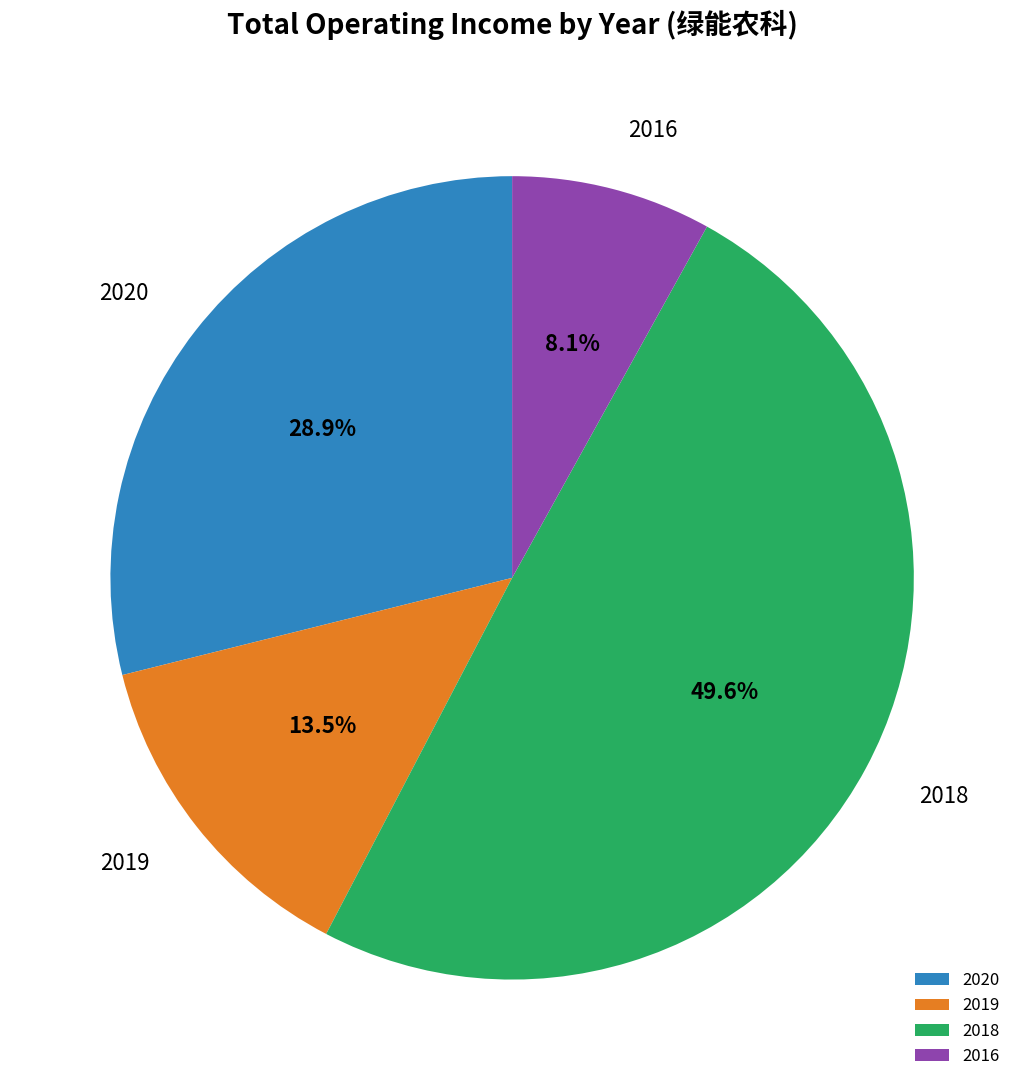

Which slice is the largest?

2018